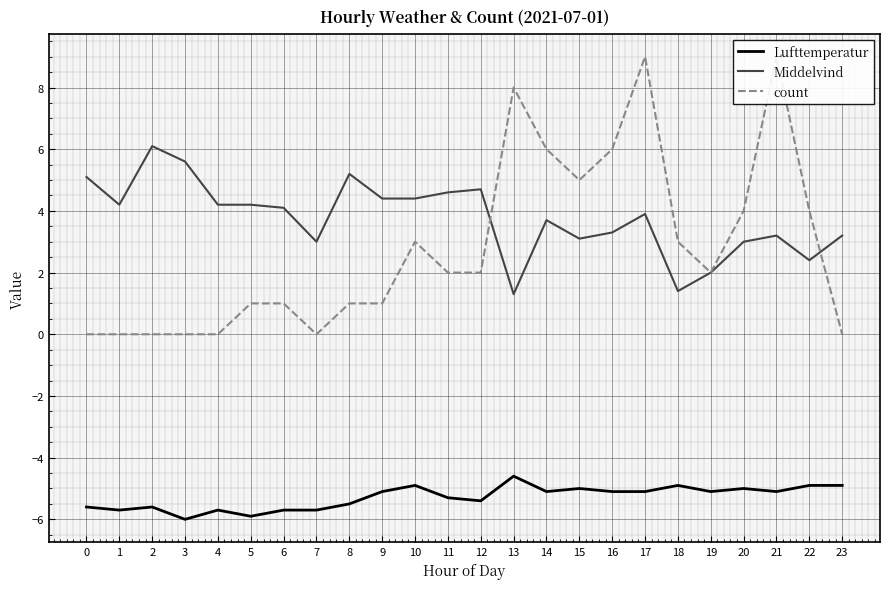

True or false: Middelvind and Lufttemperatur intersect in this chart.

False